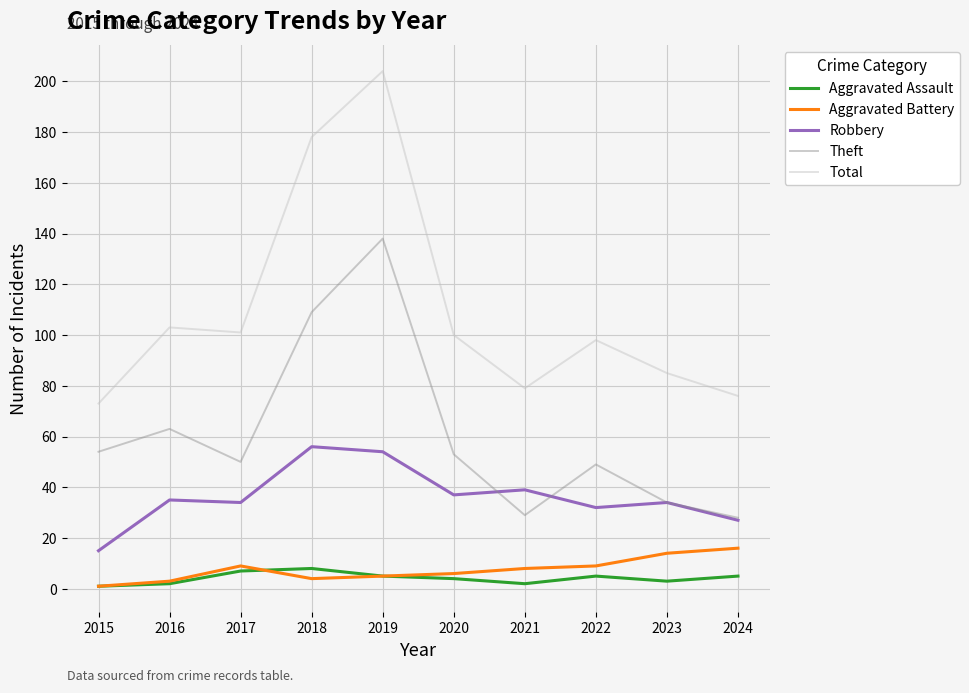

True or false: Robbery has more than 0 points higher than both neighbors.

True